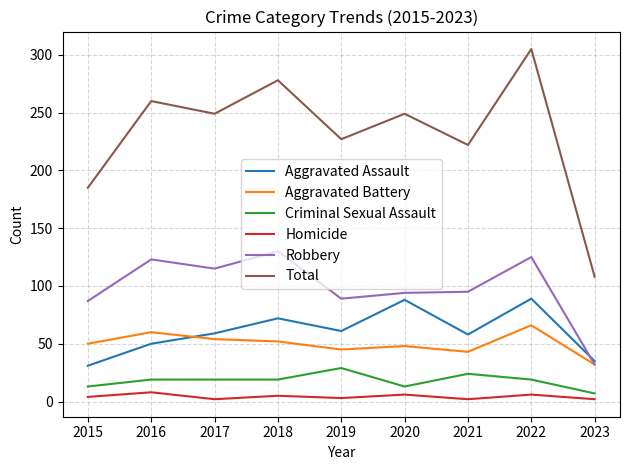

Which series has the largest range (max minus min)?

Total